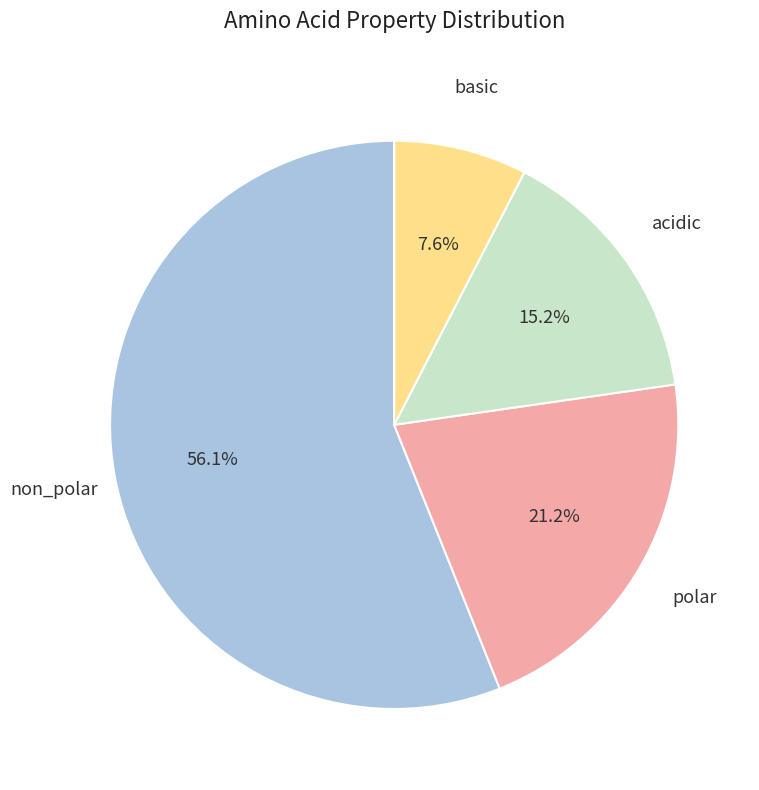

Is there a majority slice in this chart?

Yes